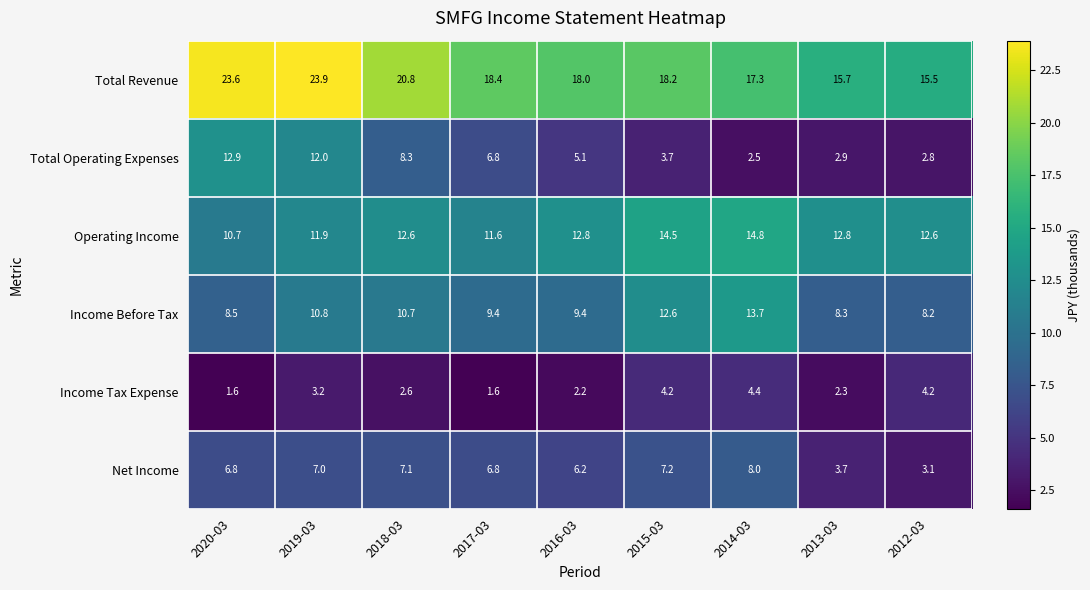

What is the approximate value of Total Revenue at 2017-03?

18.4